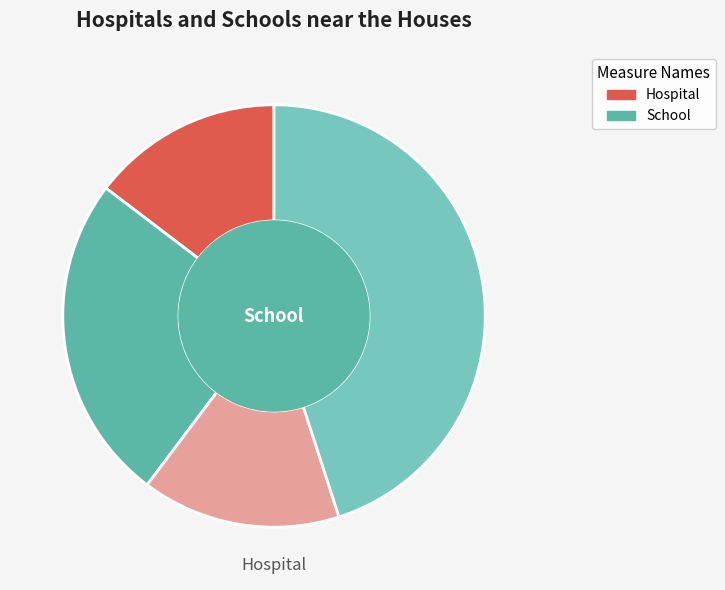

How many segments does this pie chart have?

4